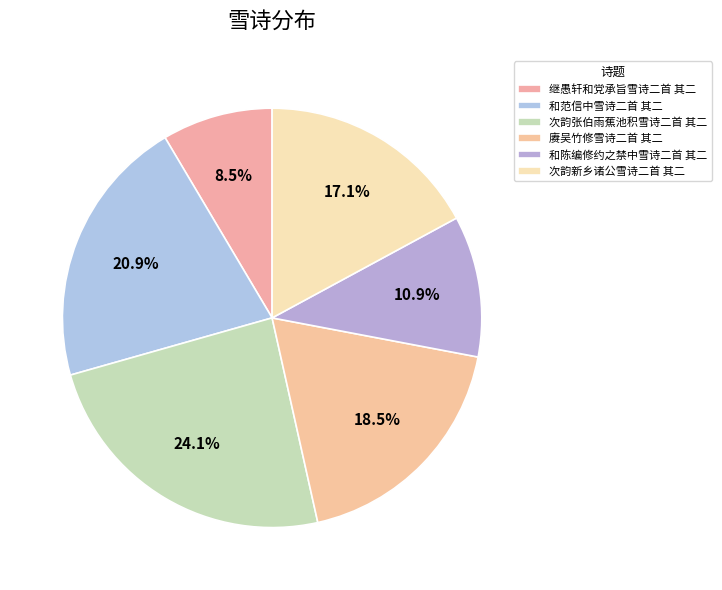

To the nearest percent, what percentage of the pie is 继愚轩和党承旨雪诗二首 其二?

9%